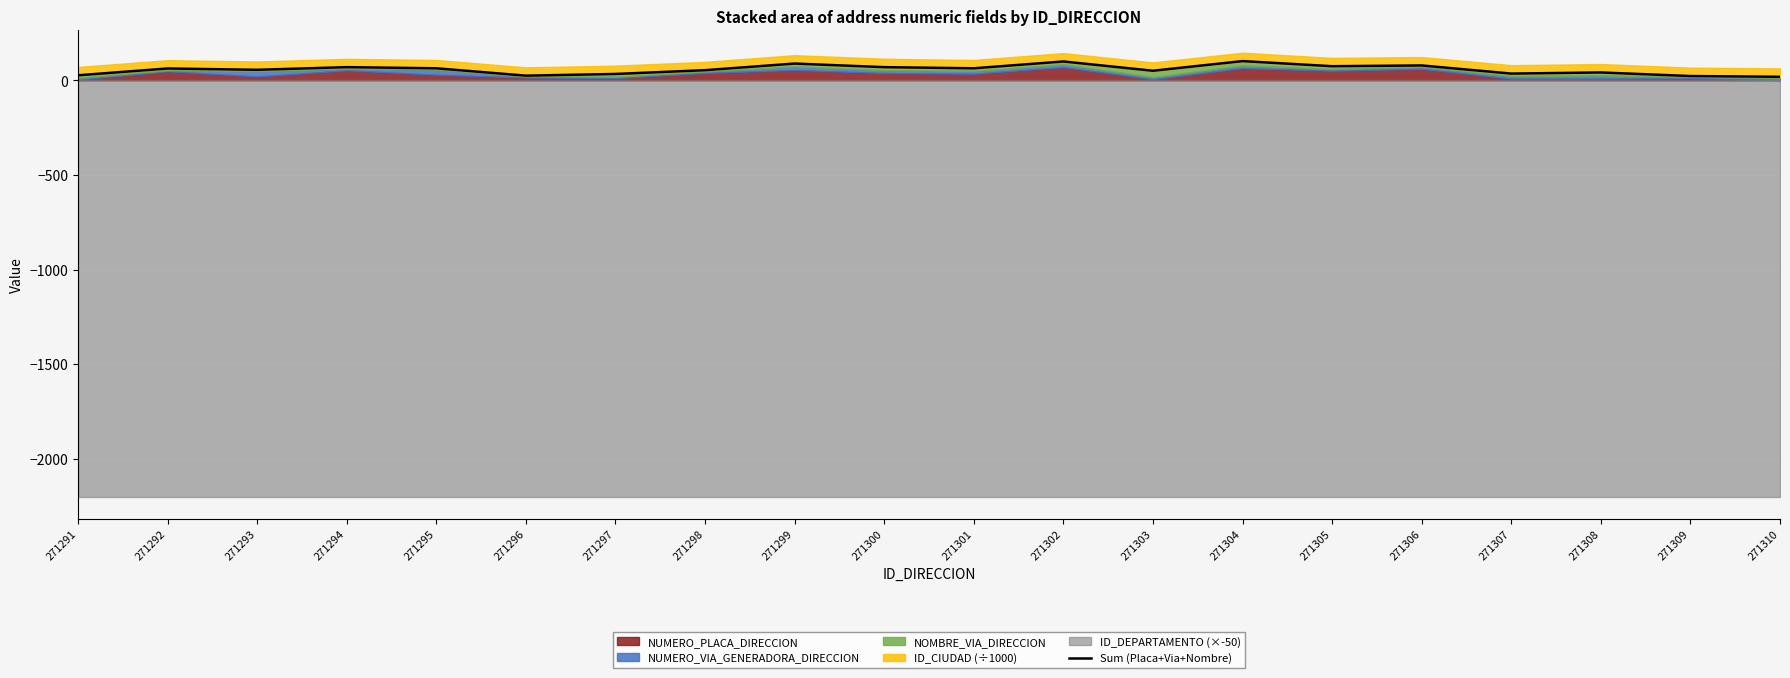

What is the average value?

57